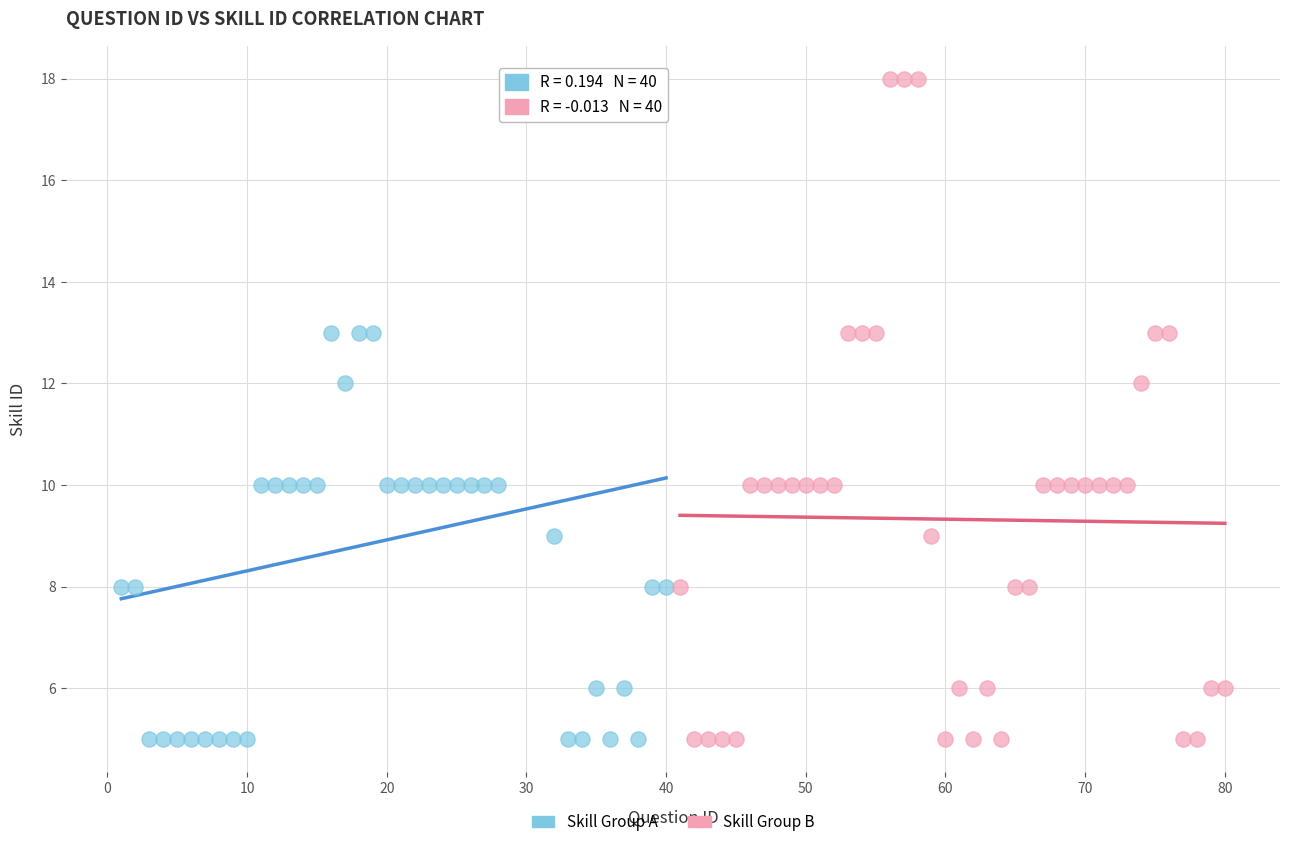

What are all the series names shown in the legend?

Skill Group A, Skill Group B